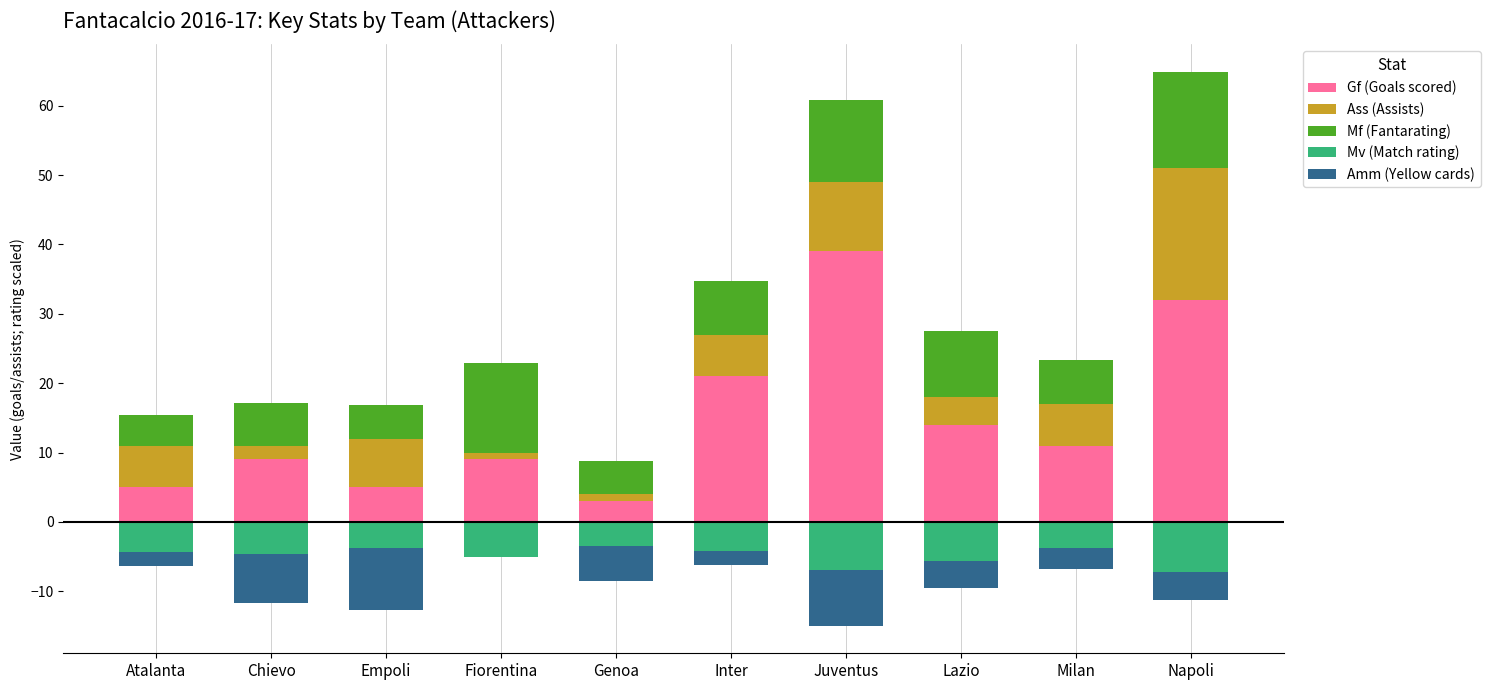

List the series in order of their peak value, lowest first.

Mv (Match rating), Amm (Yellow cards), Mf (Fantarating), Ass (Assists), Gf (Goals scored)